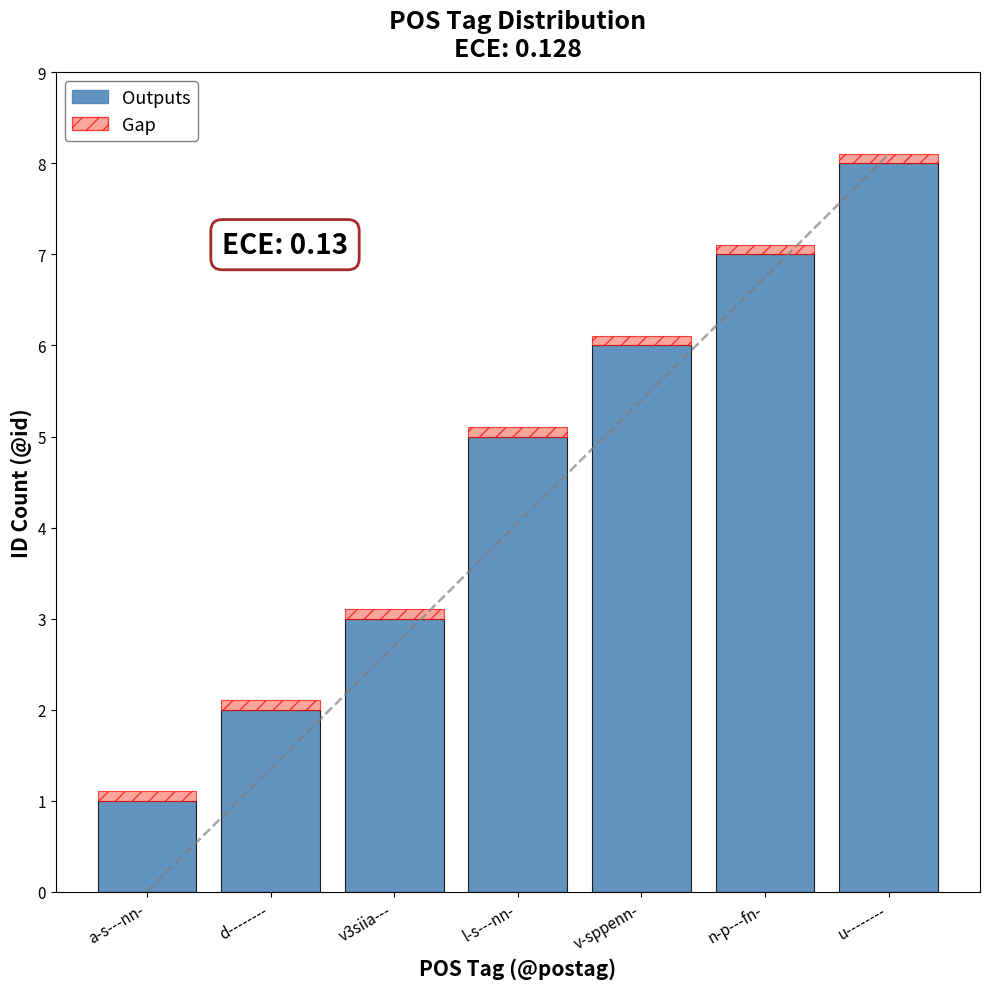

Reading right to left, list all the values displayed in this chart.

Outputs: u--------=8.0	n-p---fn-=7.0	v-sppenn-=6.0	l-s---nn-=5.0	v3siia---=3.0	d--------=2.0	a-s---nn-=1.0
Gap: u--------=0.1	n-p---fn-=0.1	v-sppenn-=0.1	l-s---nn-=0.1	v3siia---=0.1	d--------=0.1	a-s---nn-=0.1